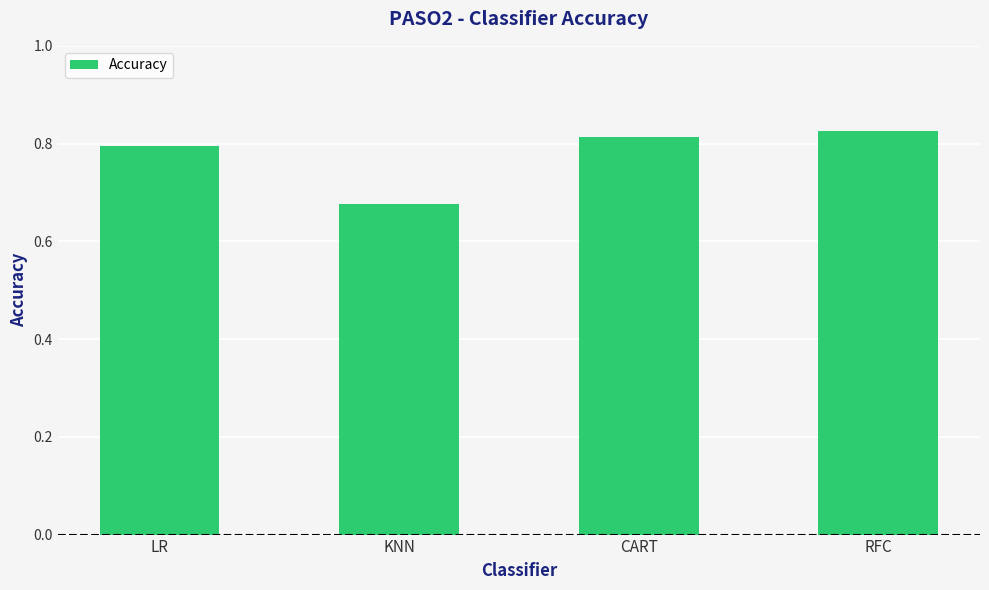

What is the label of the 1st bar from the left?

LR